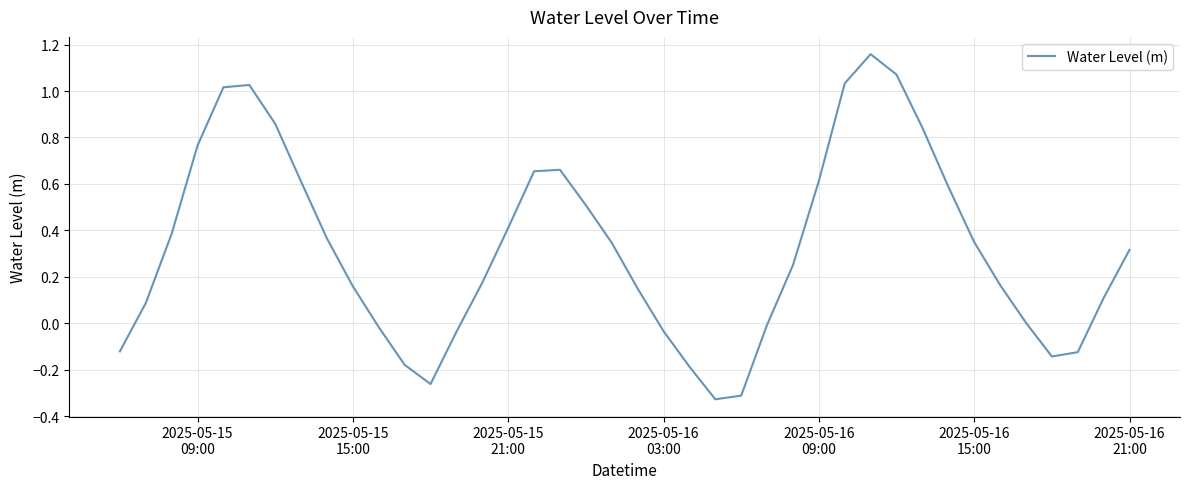

What is the sum of all values?

12.9